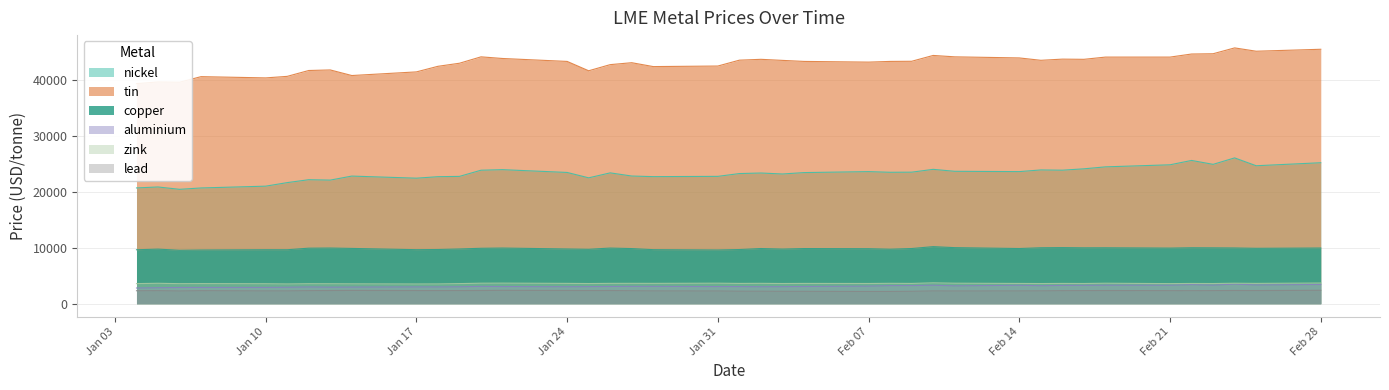

What is the label of the 13th point from the left?

2022-01-20